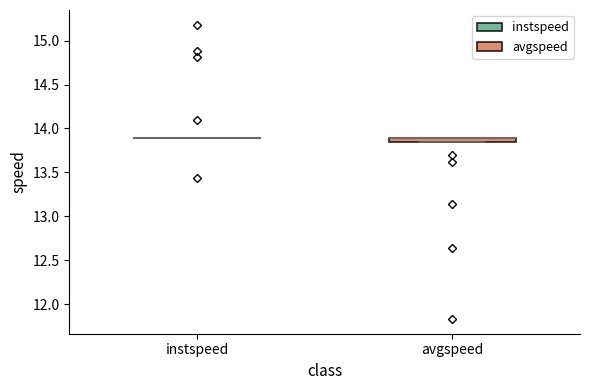

Where is the lower edge of the box for avgspeed on the y-axis? The values are not printed on the chart, so give them approximately, as read against the axis.

13.85